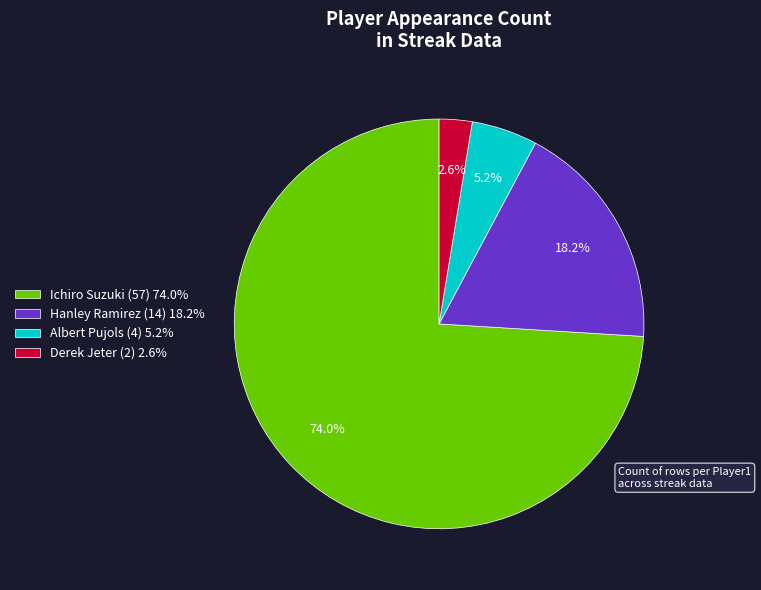

What percentage is NOT represented by Ichiro Suzuki?

26.0%